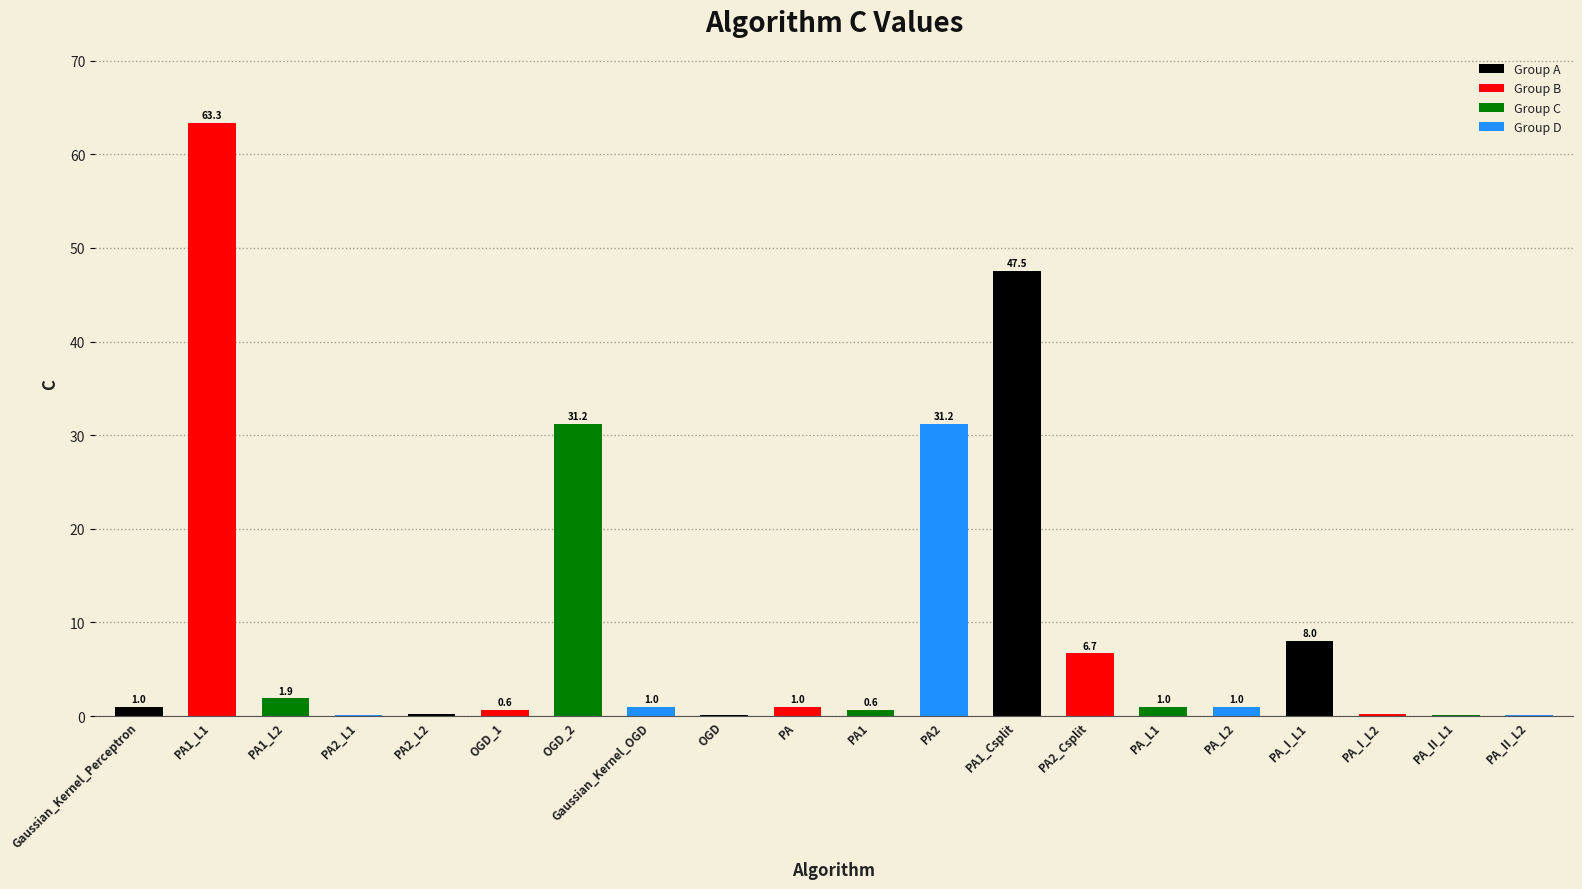

What is the average value?

9.8